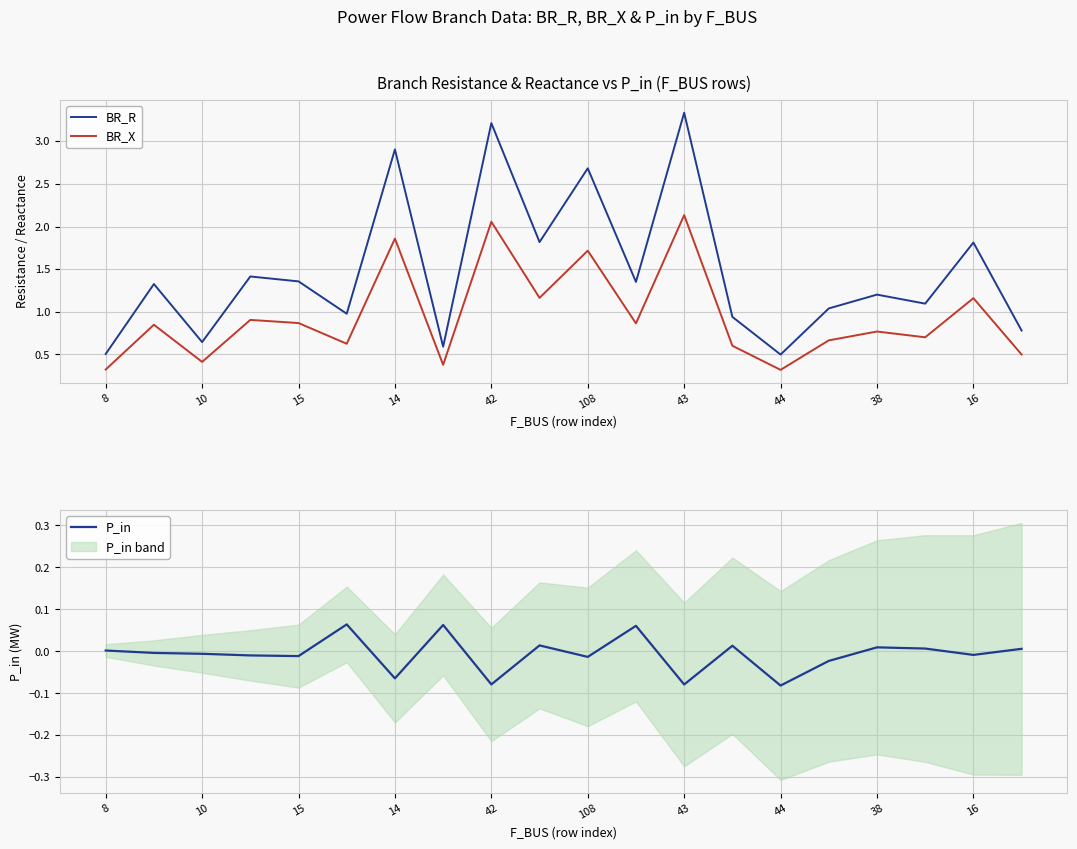

What is the greatest value displayed?

3.3